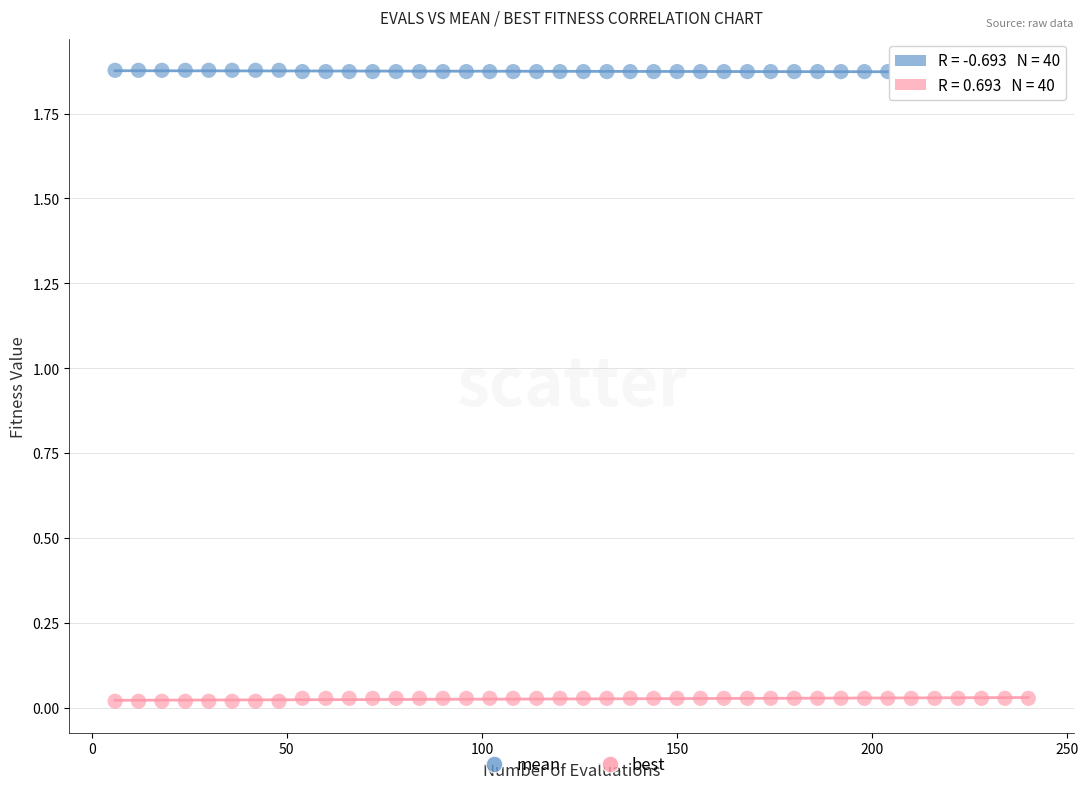

Across all data points, what is the range of X values (max minus min)?

234.0